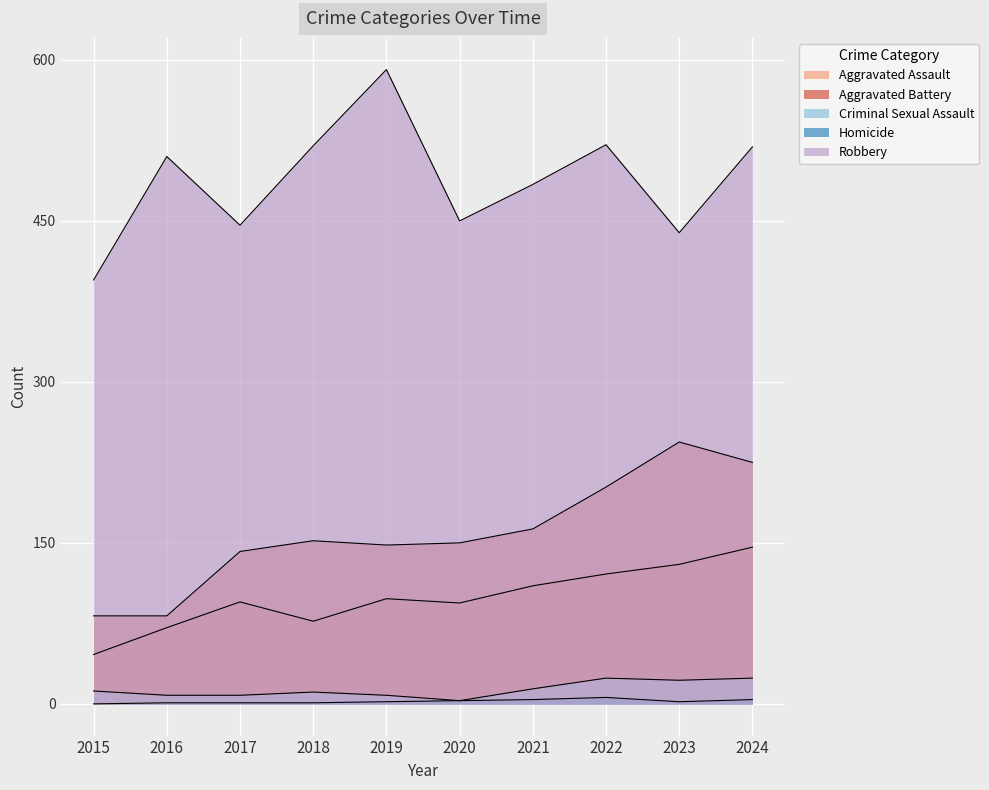

True or false: Criminal Sexual Assault and Robbery intersect in this chart.

False